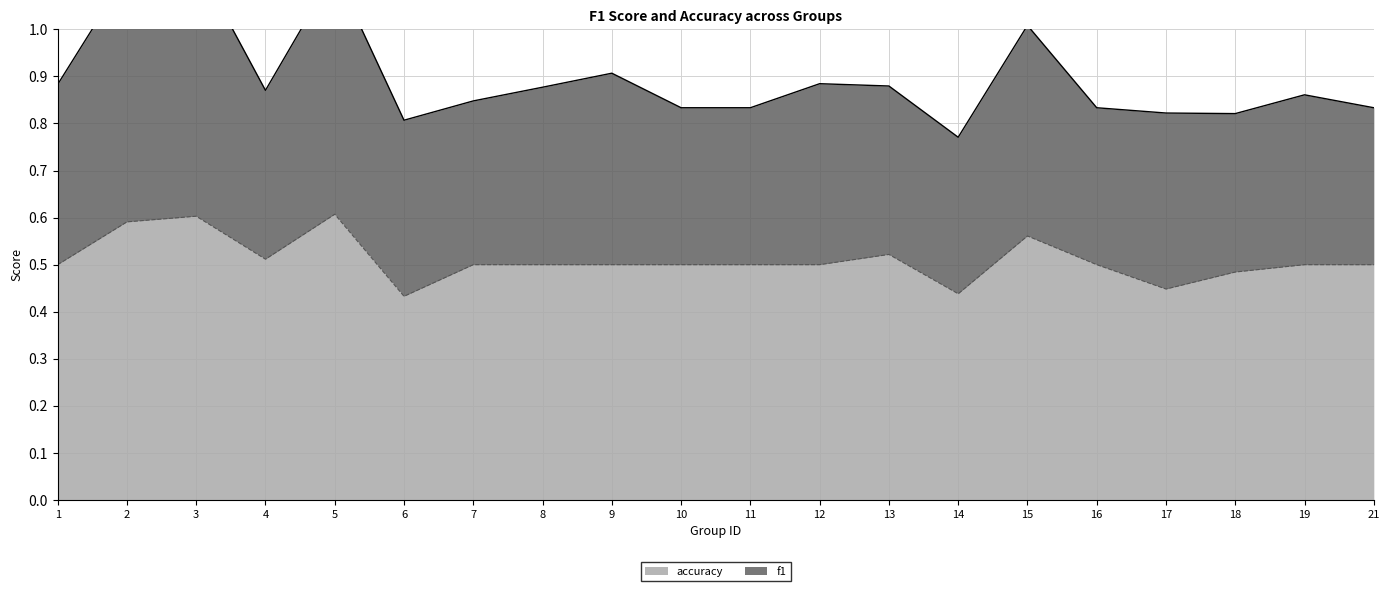

List the labels in order of value, largest first.

5, 3, 2, 15, 13, 4, 1, 7, 8, 9, 10, 11, 12, 16, 19, 21, 18, 17, 14, 6